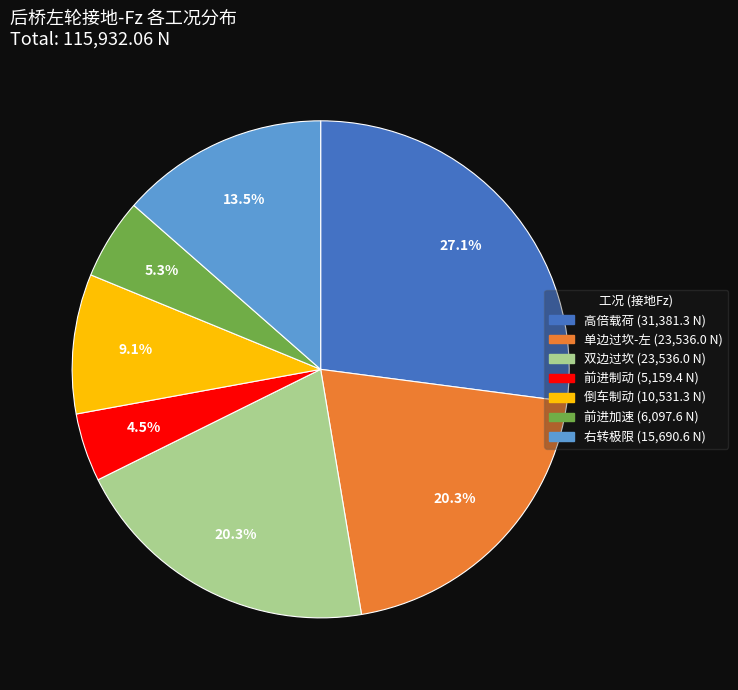

Does any single category account for the majority?

No